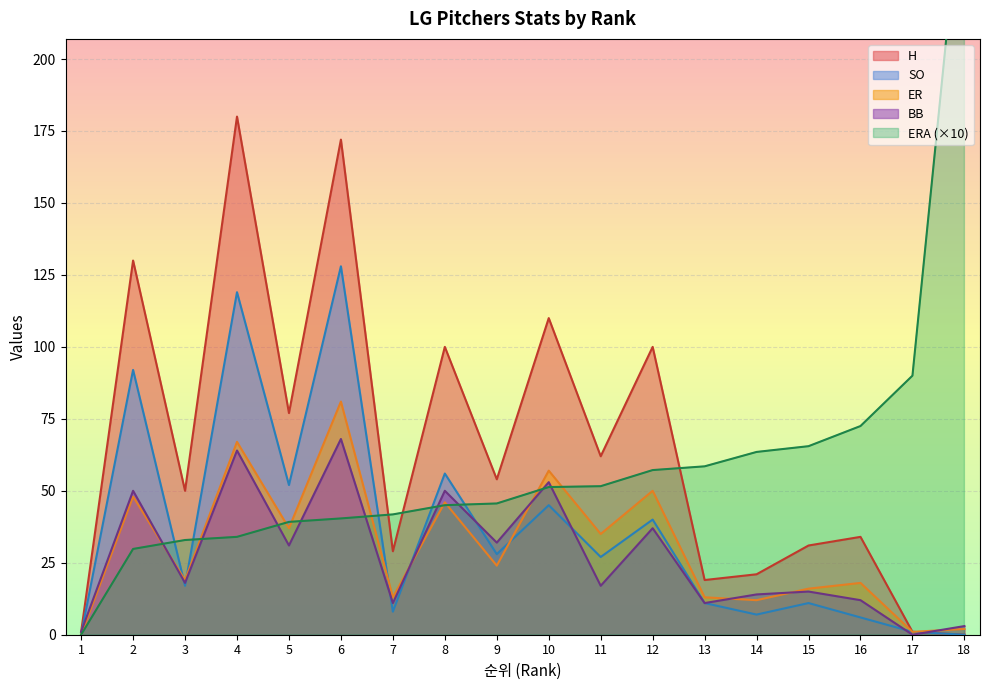

True or false: SO has a value of 0.0 at 1.

True